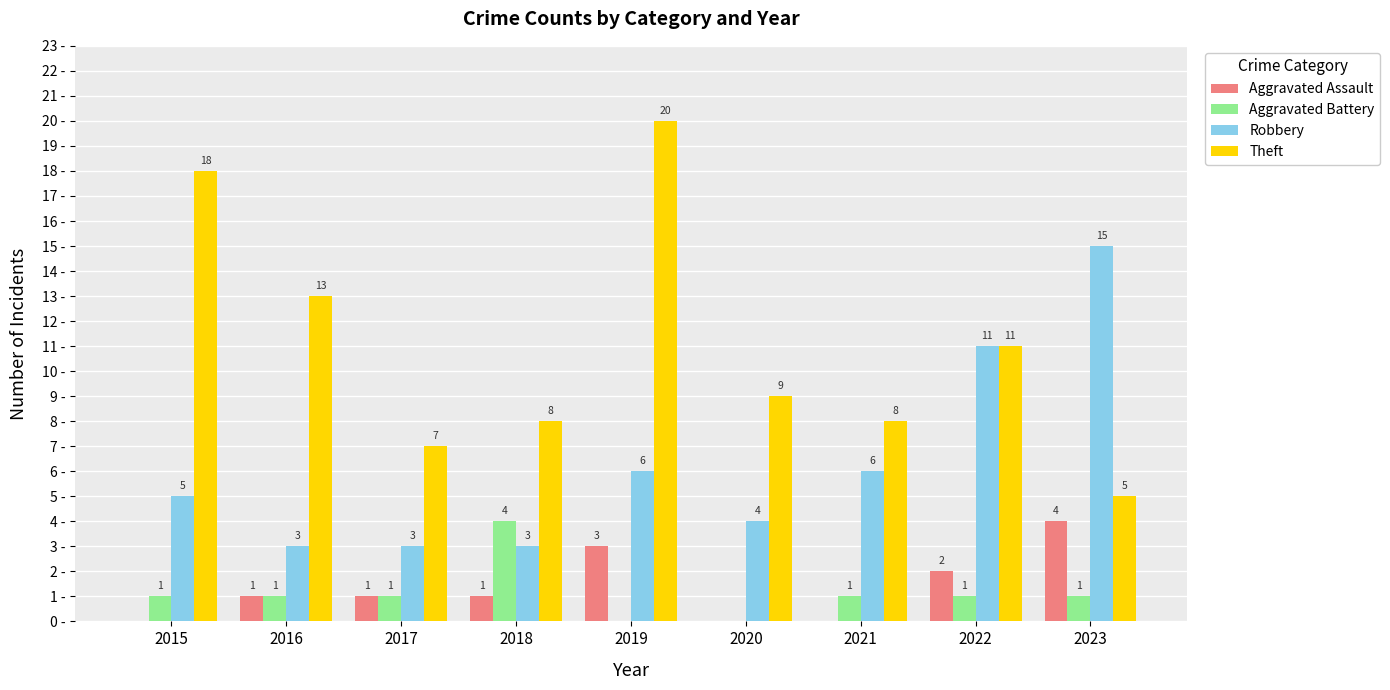

Which series has the largest total across all categories?

Theft